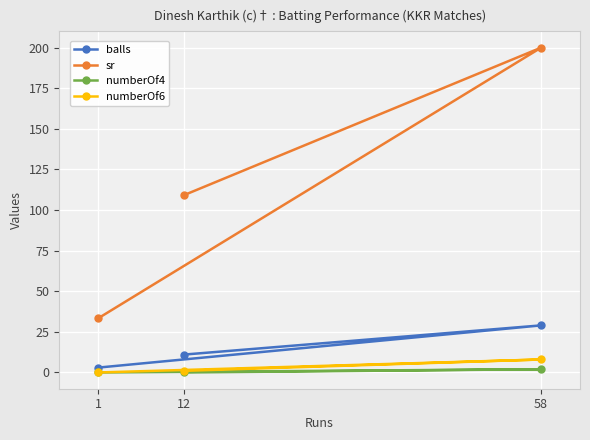

What is the highest value of the sr series?

200.0